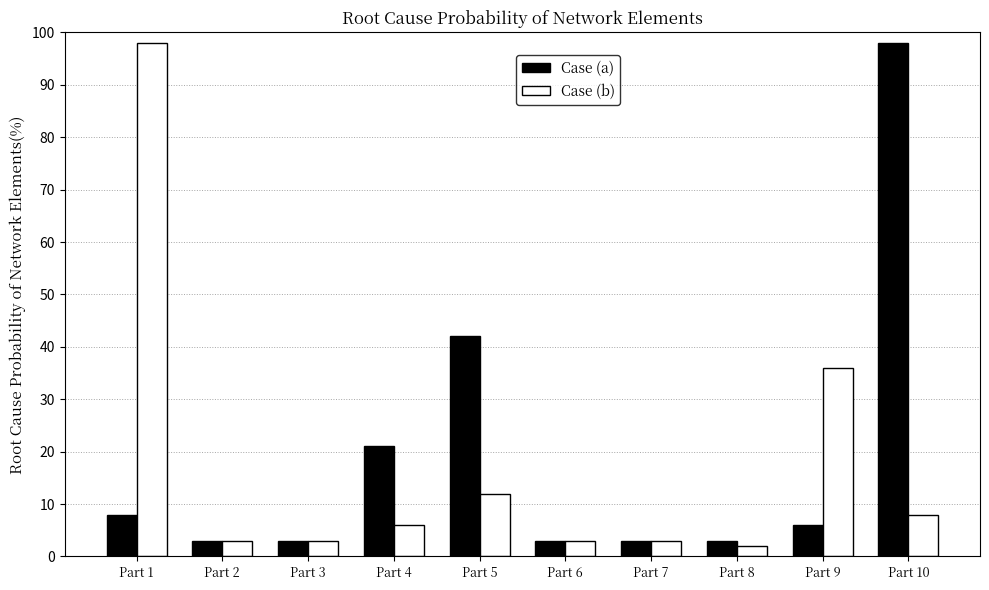

What are all the series names shown in the legend?

Case (a), Case (b)